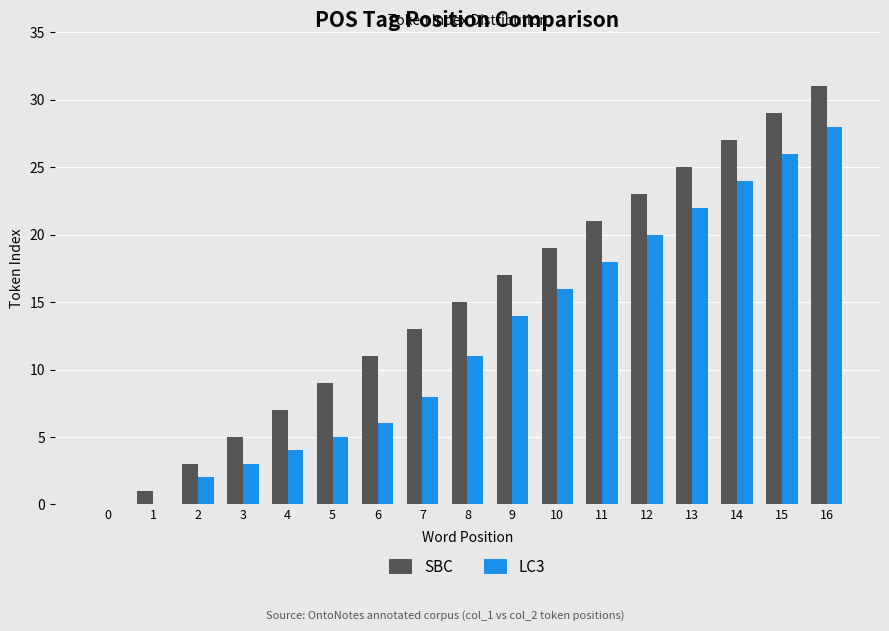

At which category does the chart reach its peak across all series?

16